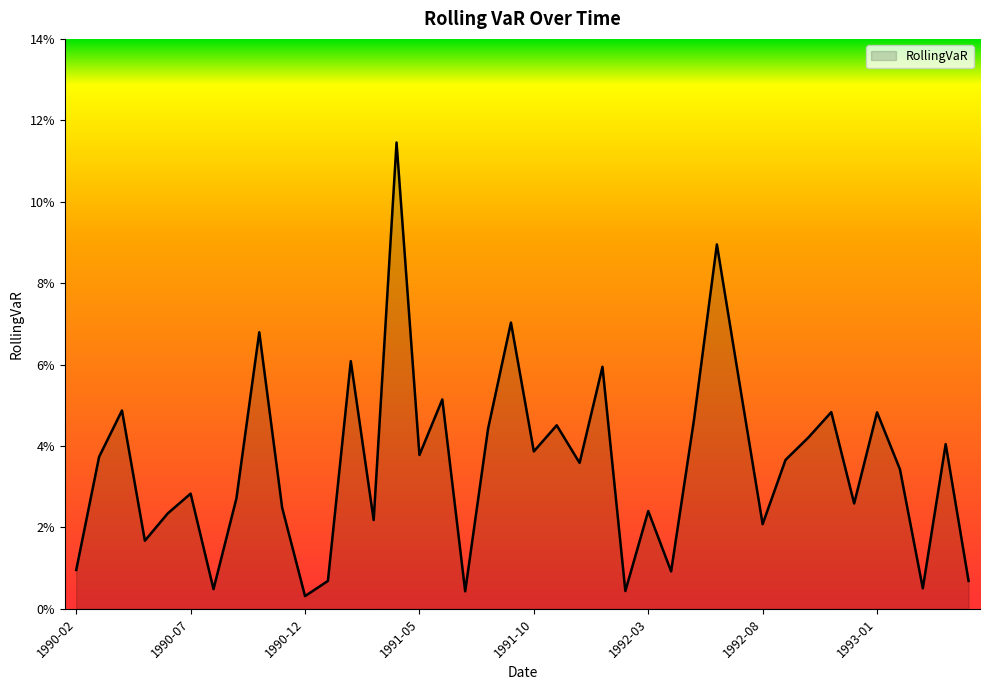

Does the chart display data point markers on the line(s)?

No